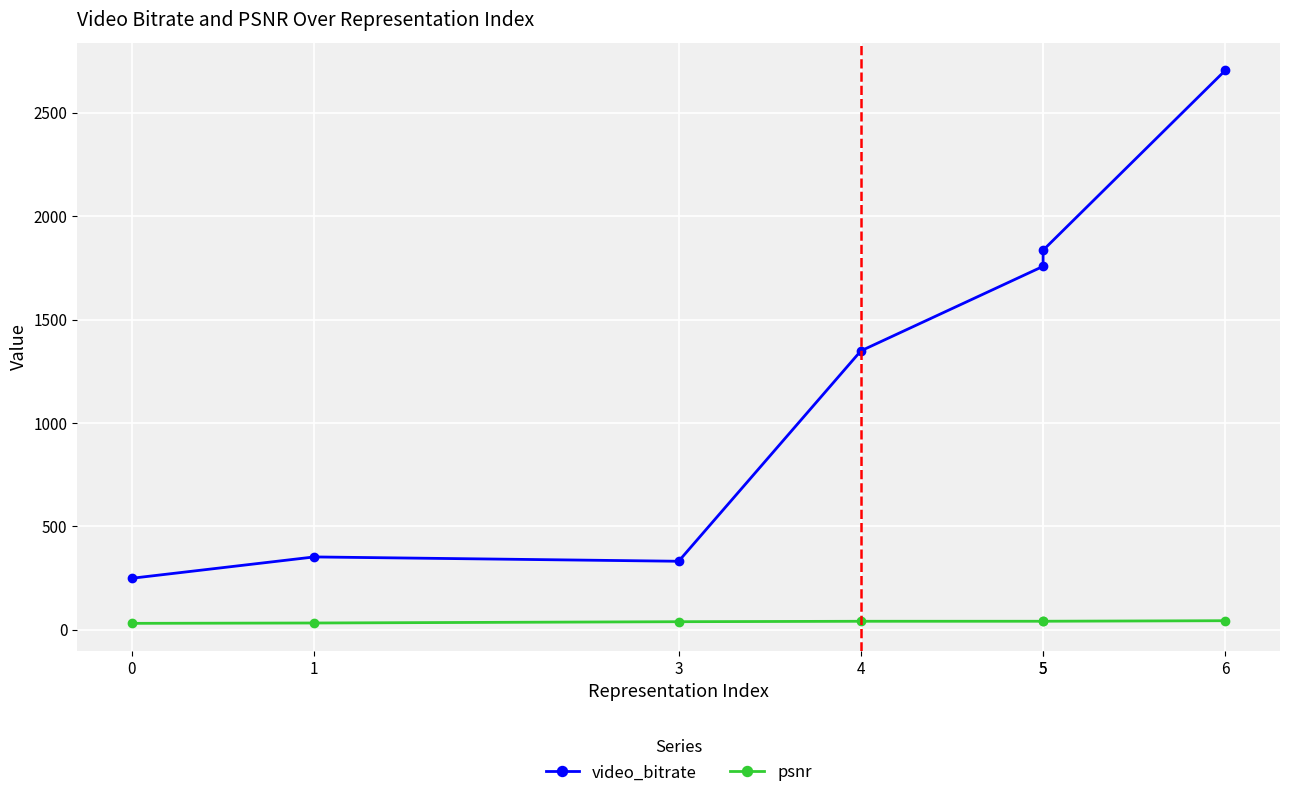

What is the approximate value of psnr at 5?

41.8